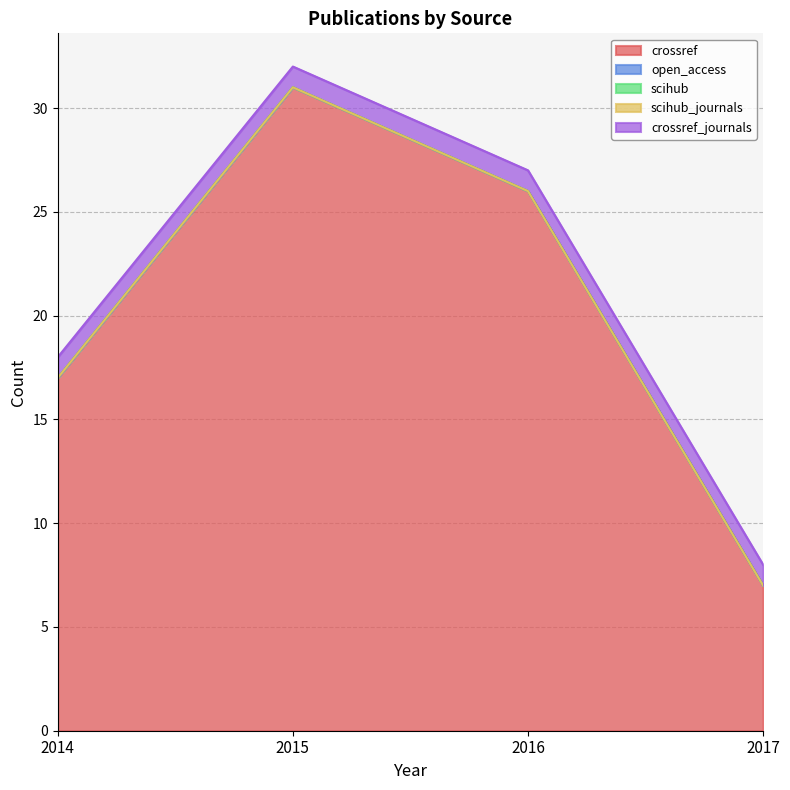

Between 2017 and 2015, which is larger?

2015